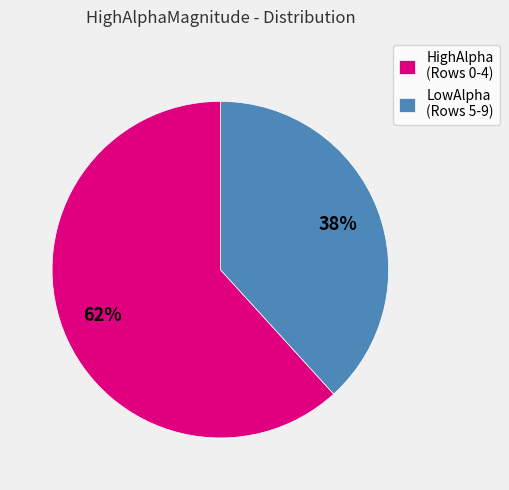

What is the largest slice in the pie chart?

HighAlpha (Rows 0-4)